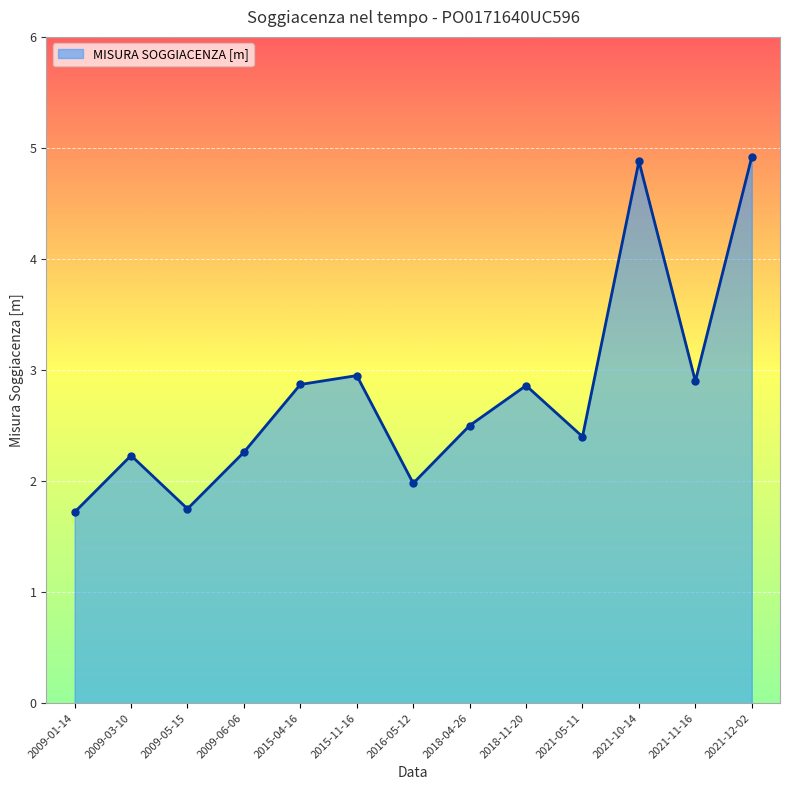

True or false: the data shows 0.5 at 2009-01-14.

False